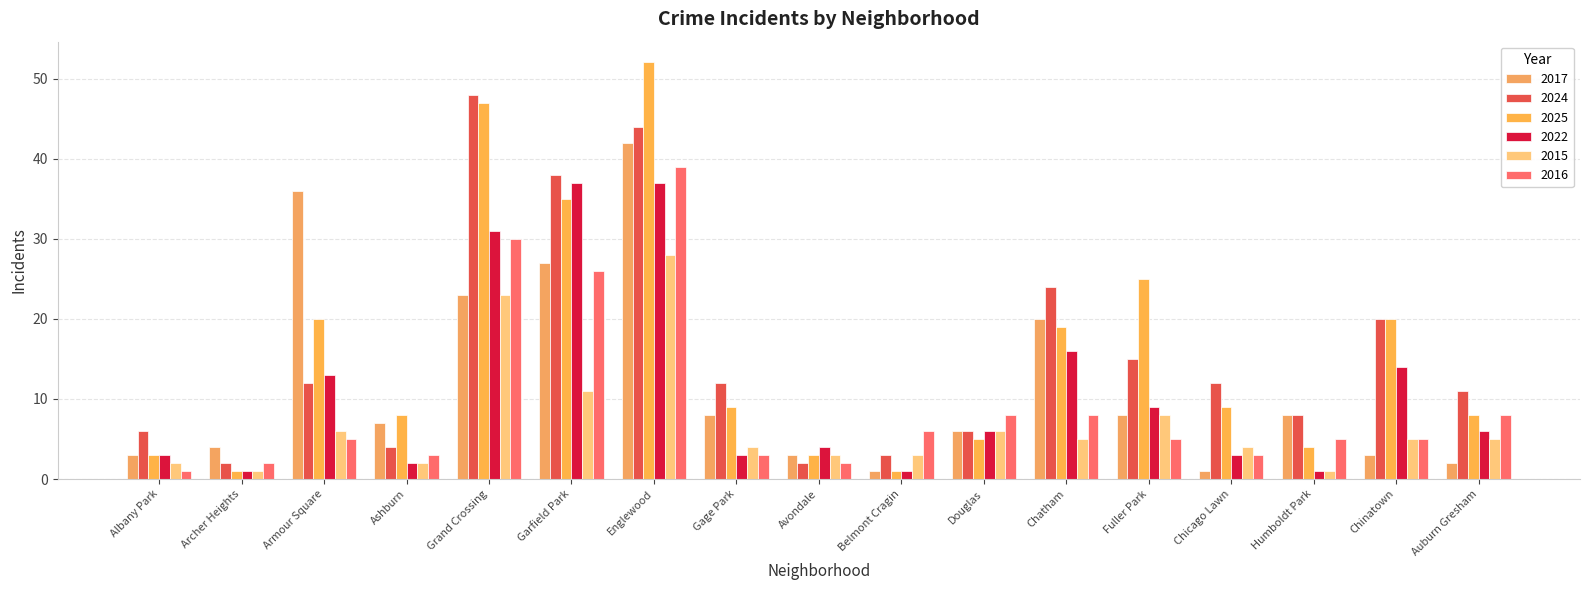

What is the highest value of the 2016 series?

39